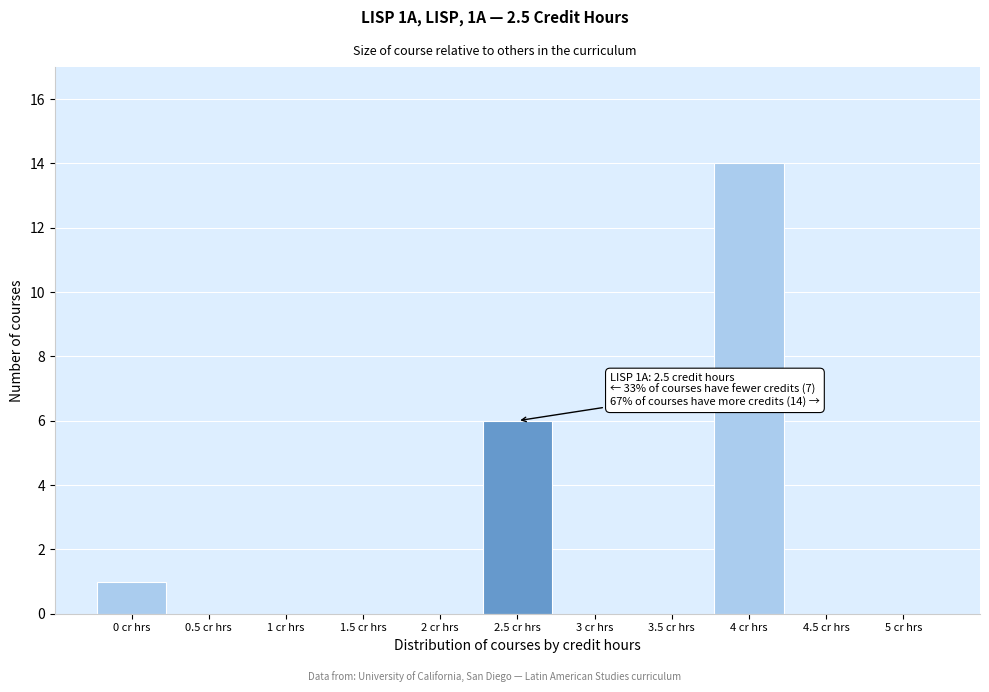

Over which range of the x-axis is the bar tallest?

3.75 to 4.25